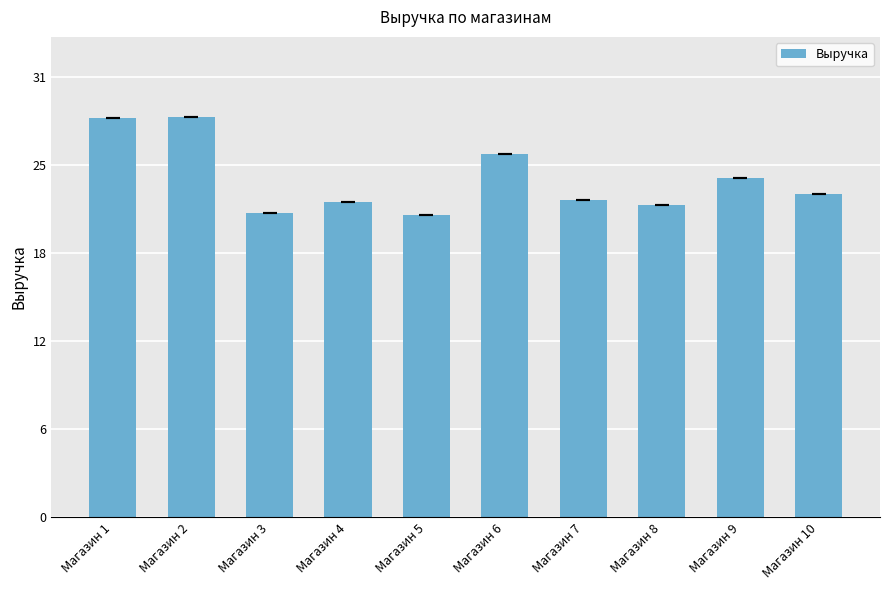

List the labels in order of value, smallest first.

Магазин 5, Магазин 3, Магазин 8, Магазин 4, Магазин 7, Магазин 10, Магазин 9, Магазин 6, Магазин 1, Магазин 2